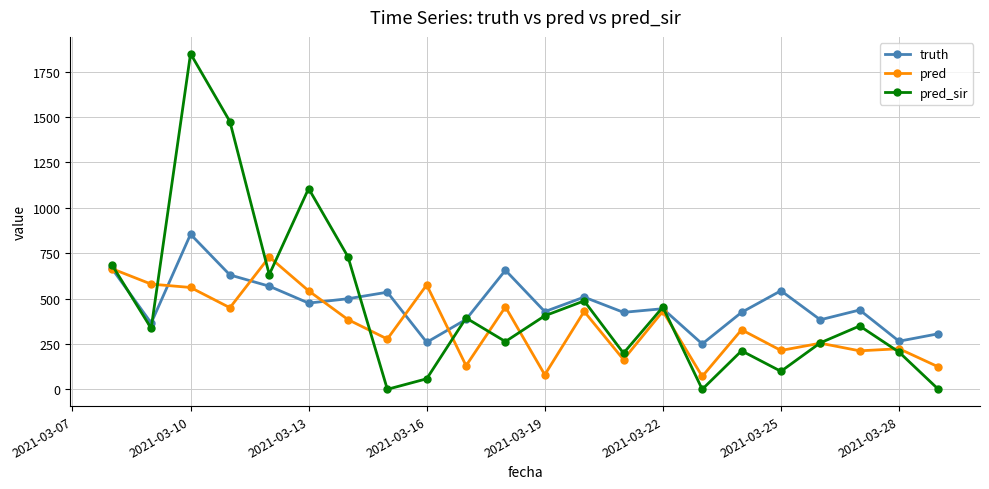

Rank the series by their maximum value, from lowest to highest.

pred, truth, pred_sir